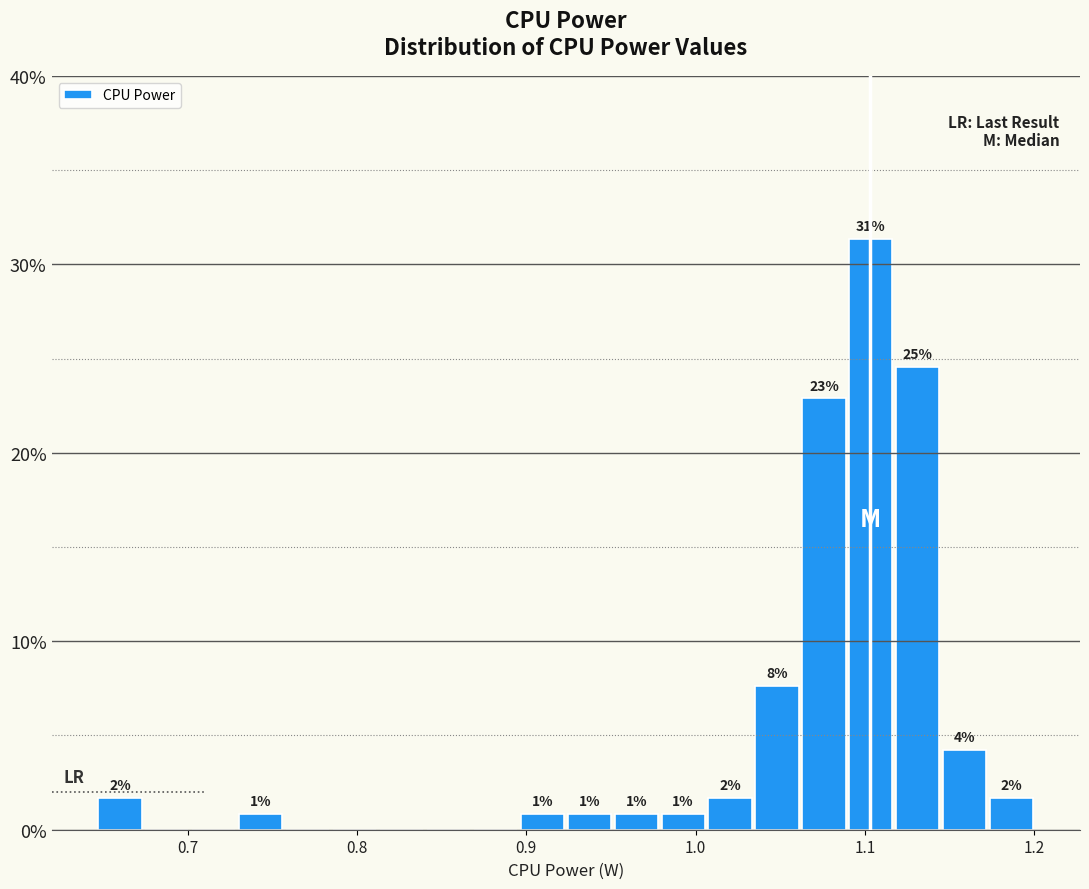

Read against the x-axis, roughly where is the centre of the tallest bar?

1.10